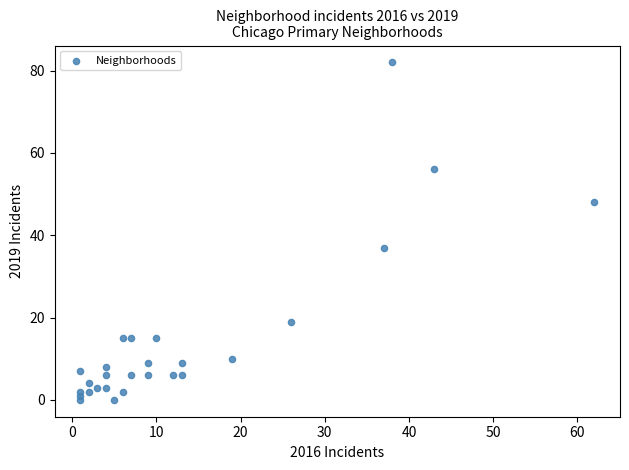

What is the range of X values (max minus min)?

61